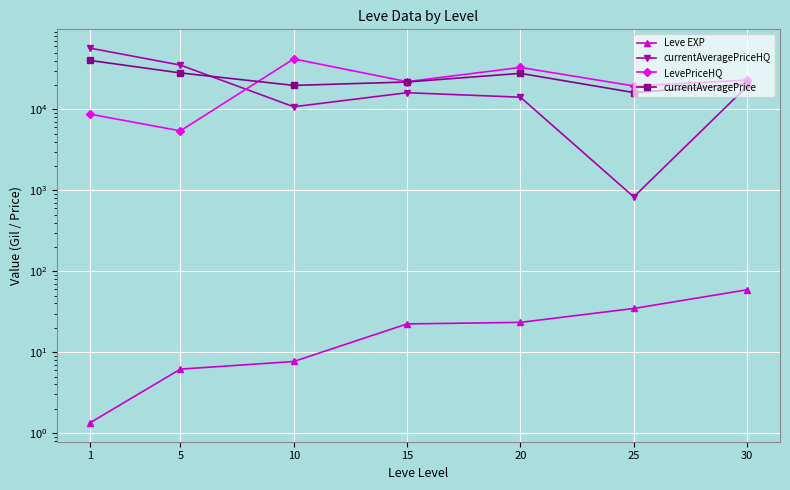

Reading right to left, extract all data points from this chart.

Leve EXP: 59.0	34.7	23.3	22.3	7.7	6.2	1.3
currentAveragePriceHQ: 19270.0	829.2	14138.9	16057.5	10770.4	35248.9	57186.4
LevePriceHQ: 22989.4	19458.3	32970.0	22011.8	42024.9	5426.1	8741.4
currentAveragePrice: 20578.9	16121.6	27864.4	21794.3	19767.9	28190.3	40293.8